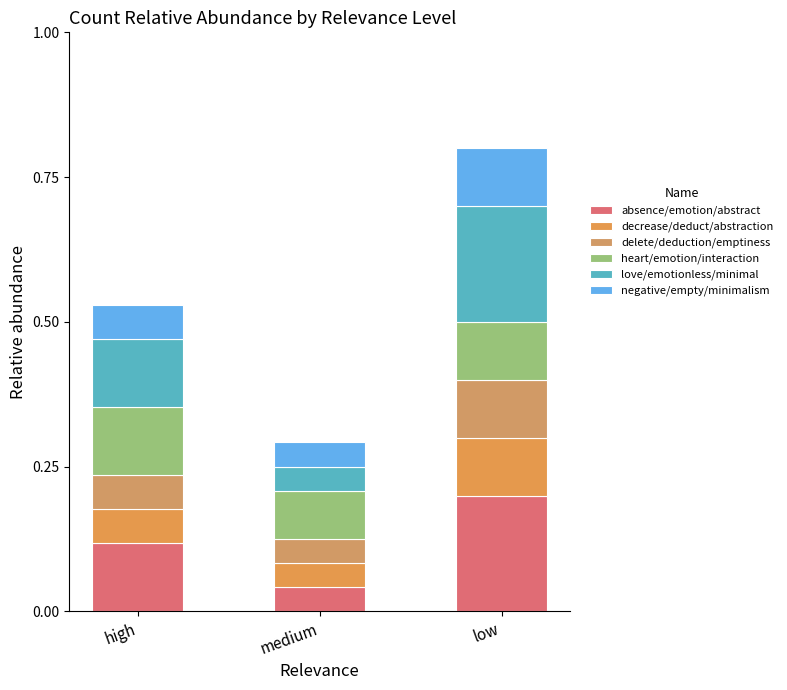

What is the difference between the decrease/deduct/abstraction values at low and medium?

0.1